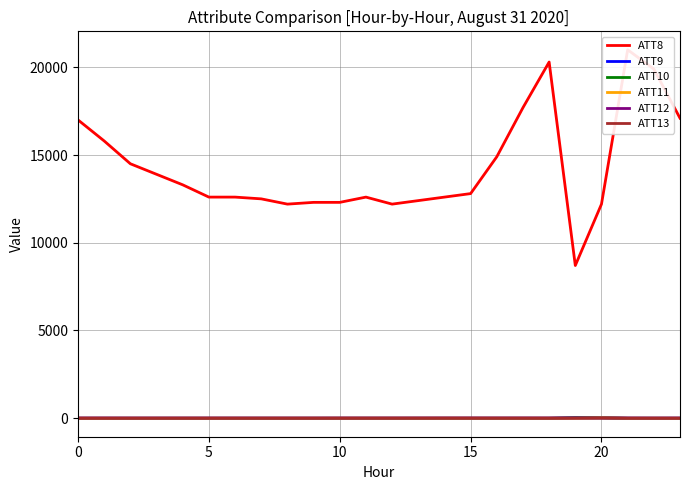

How many values in ATT13 are below zero?

2